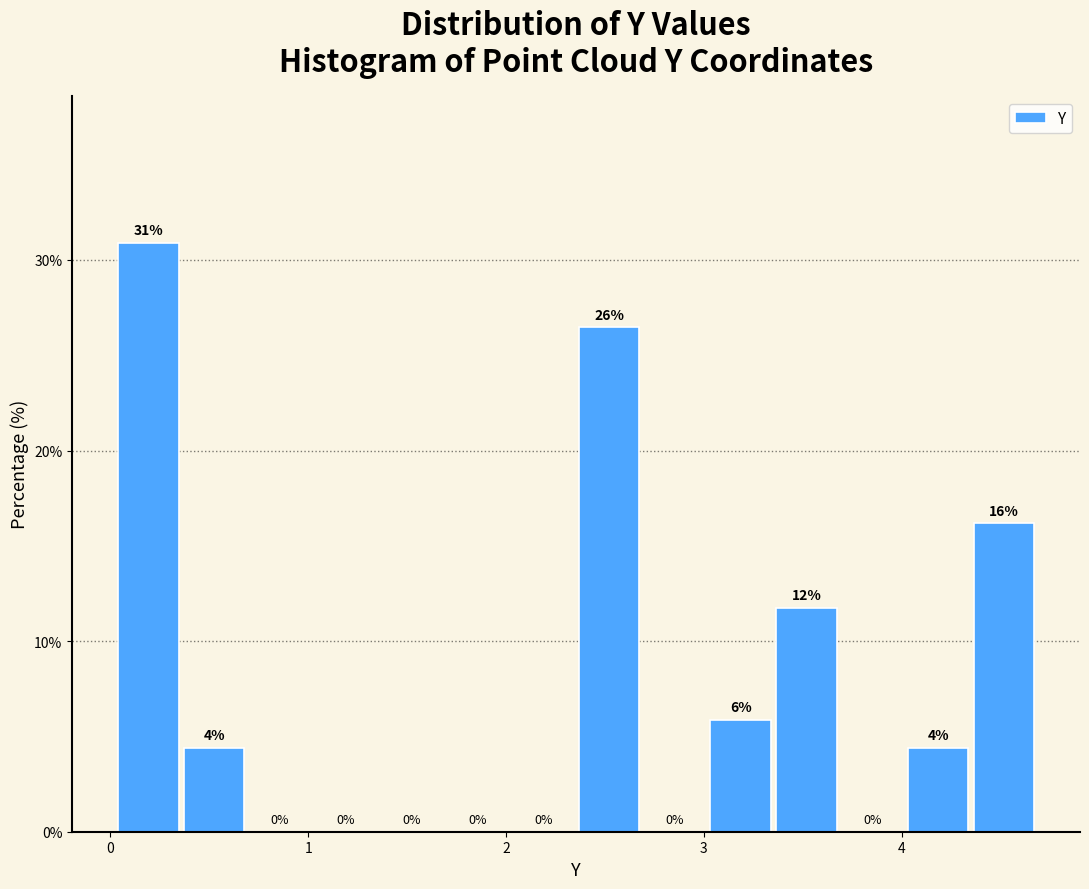

Read against the x-axis, roughly where is the centre of the tallest bar?

0.2